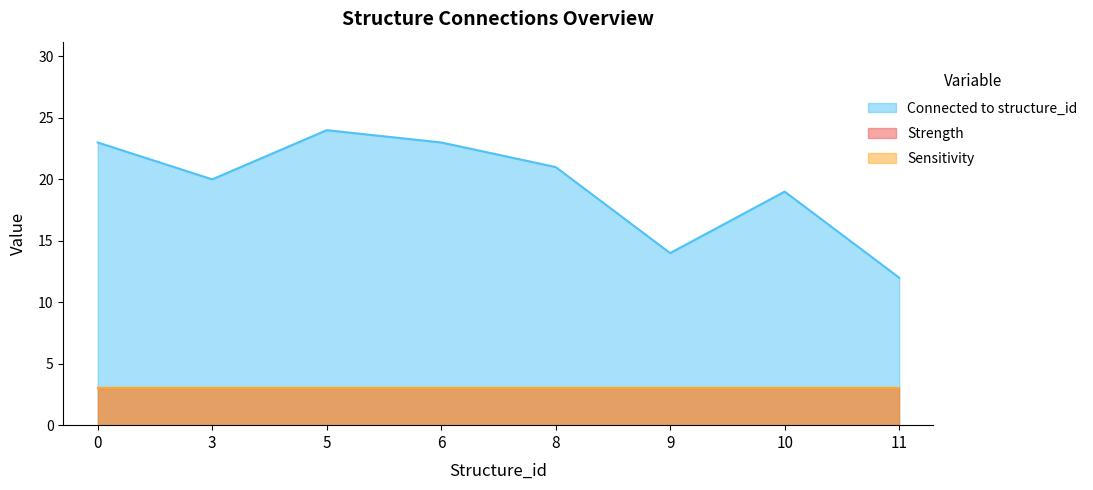

What is the label of the 14th point from the right?

10